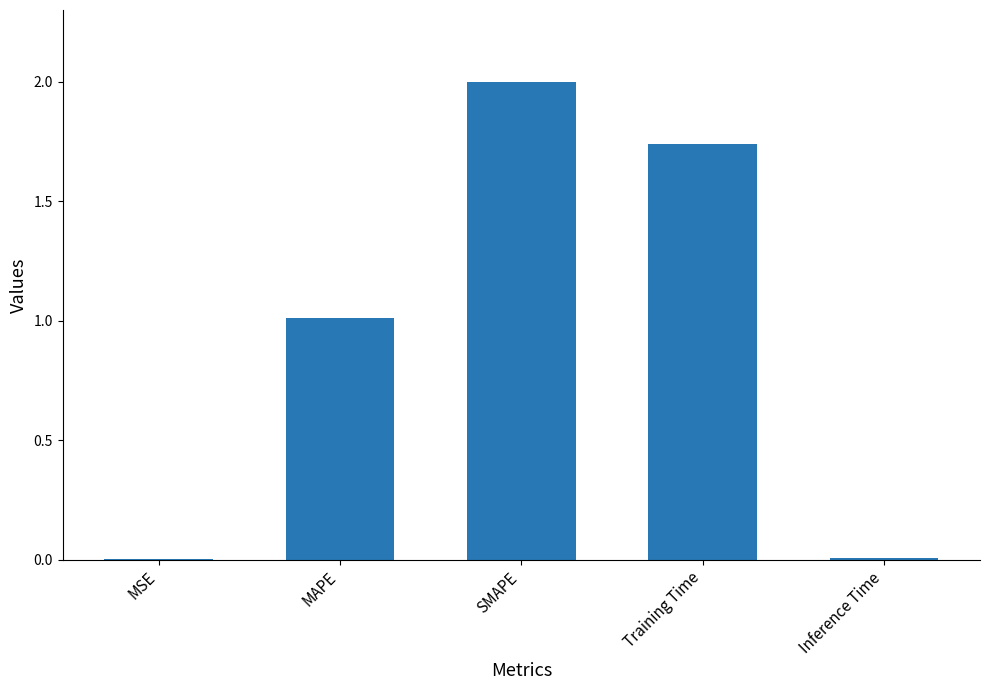

Which label corresponds to the largest value in the chart?

SMAPE